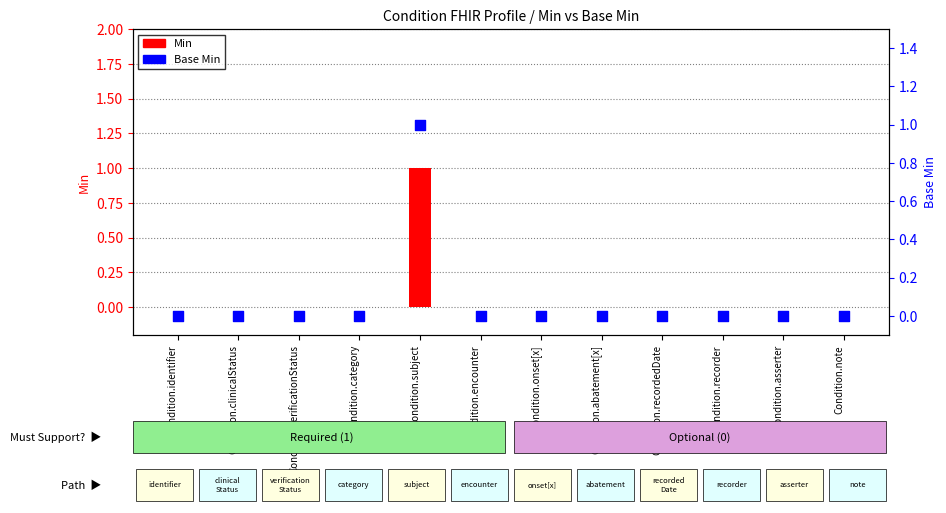

At which category is the sum across all series the highest?

Condition.subject